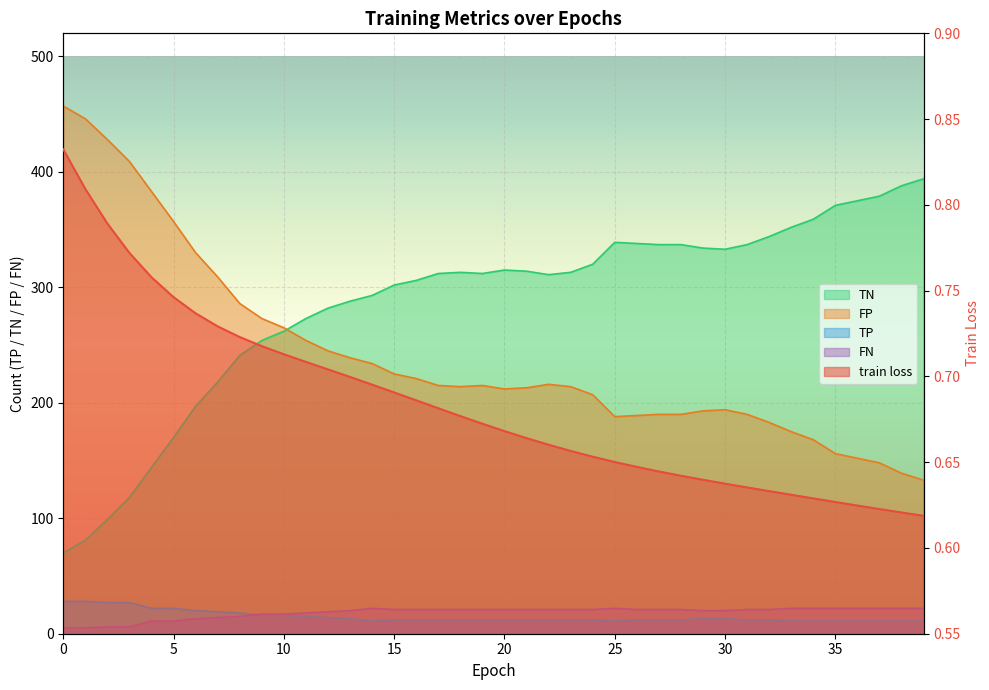

True or false: train loss has a value of 0.7 at 25.

True